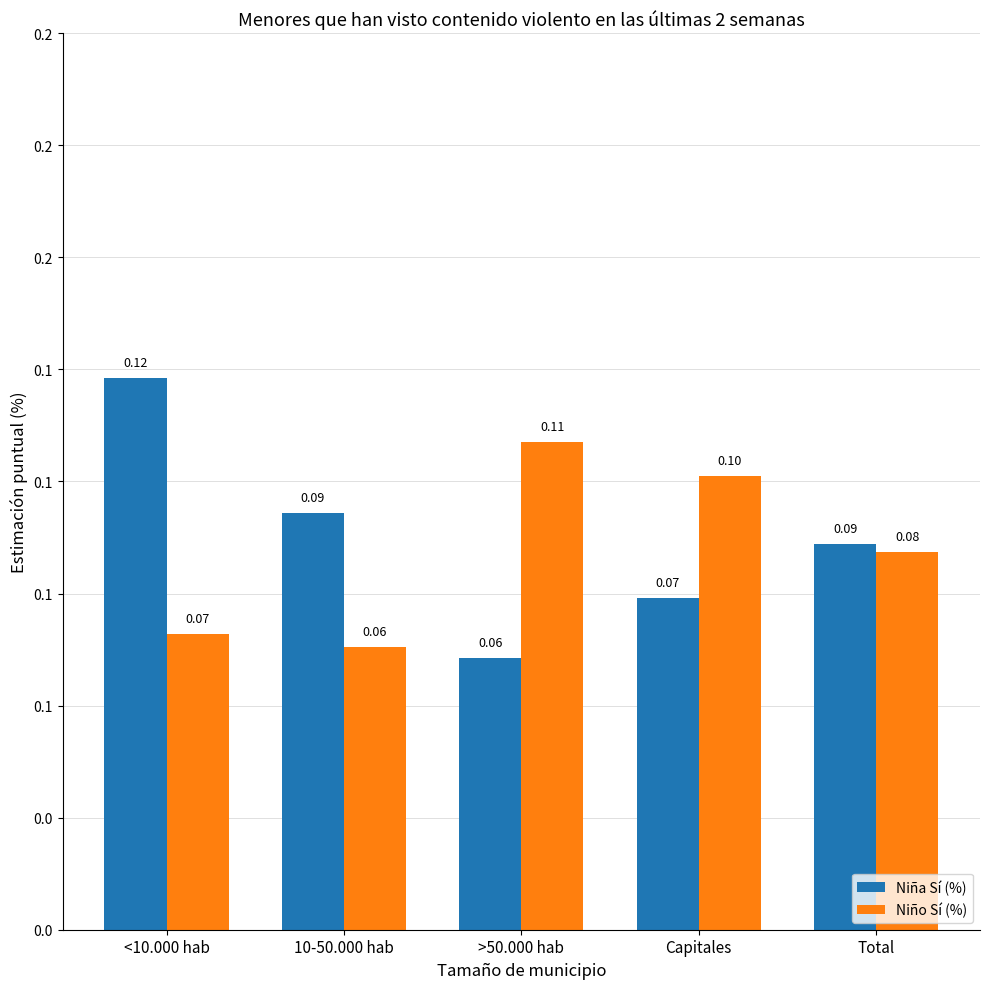

What is the total value across all series at 10-50.000 hab?

0.2